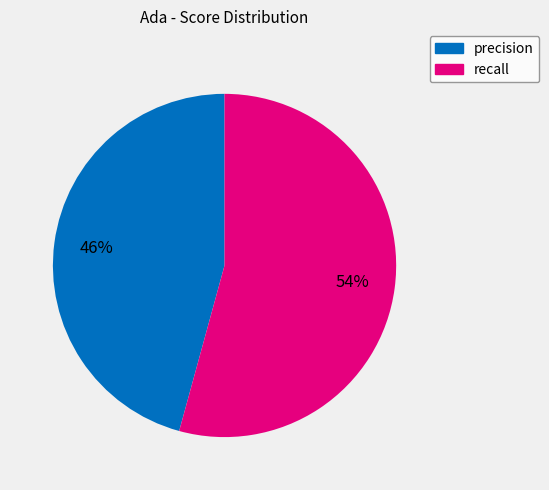

Is there any slice that represents more than half of the pie?

Yes